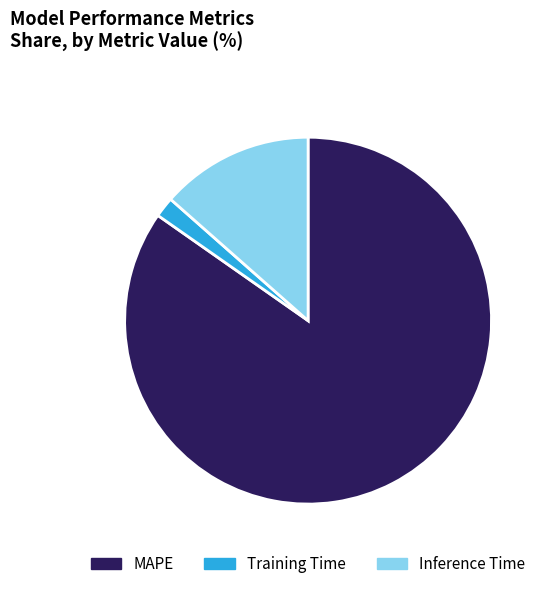

Rank the categories by value from highest to lowest.

MAPE, Inference Time, Training Time